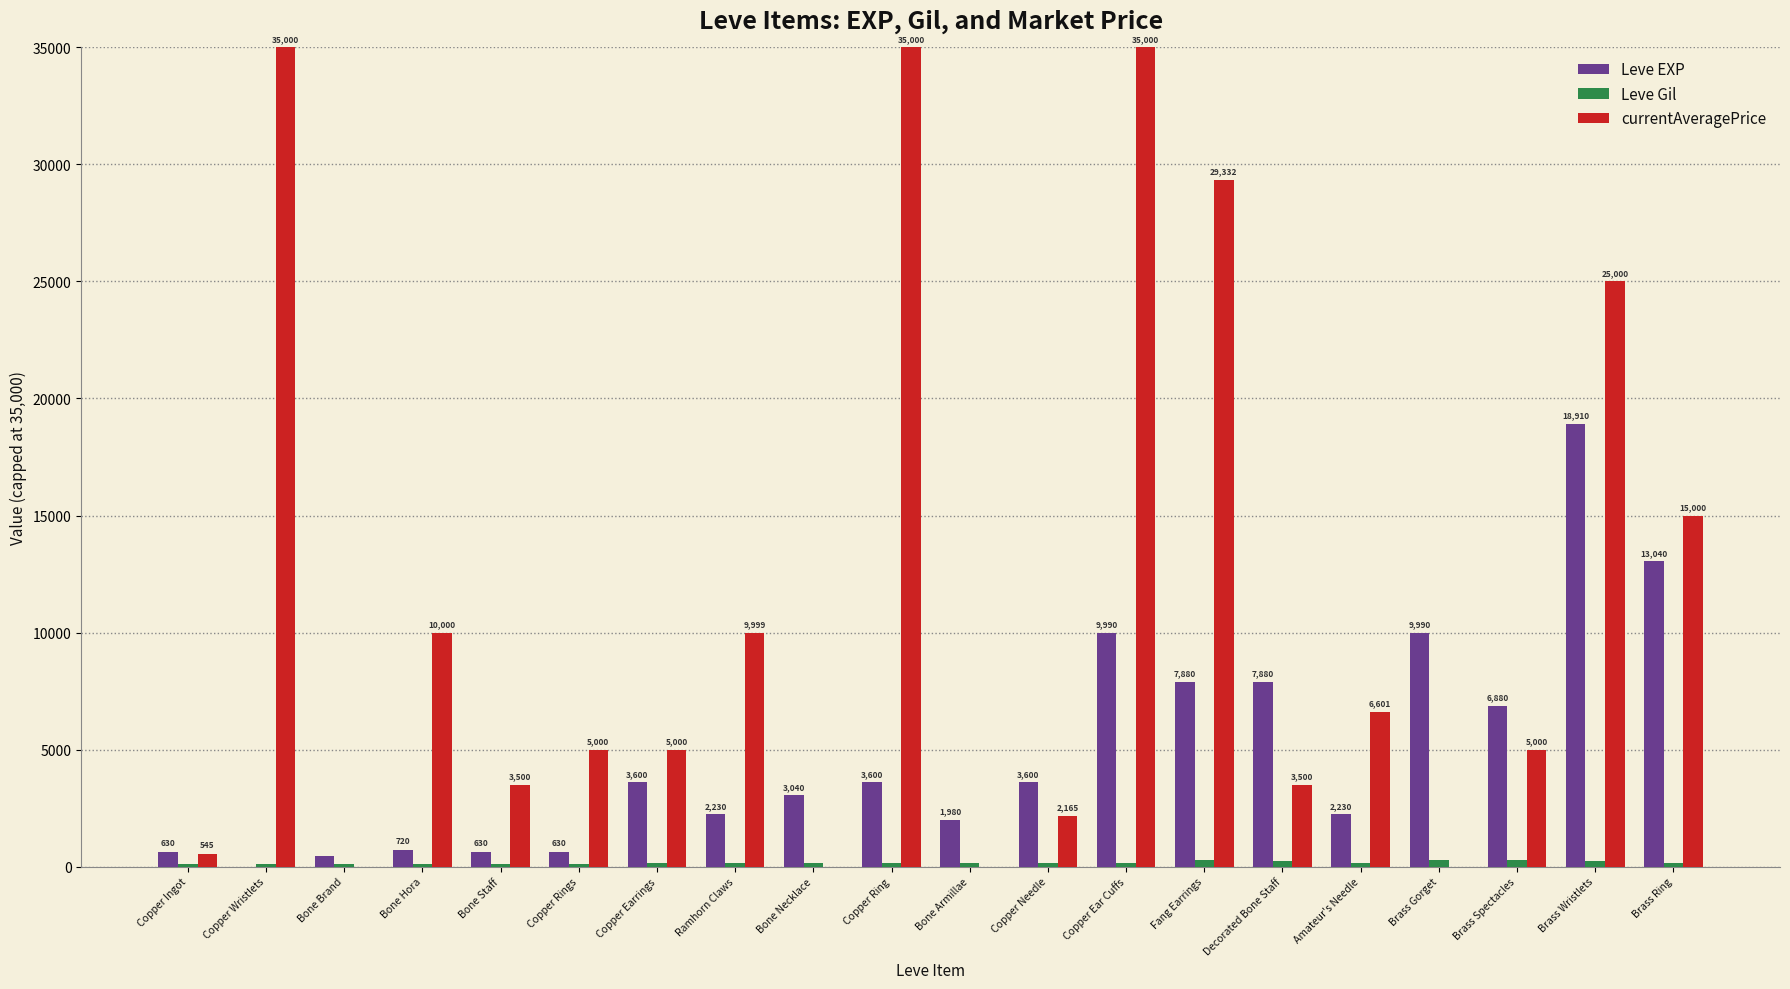

Which series has the largest total across all categories?

currentAveragePrice